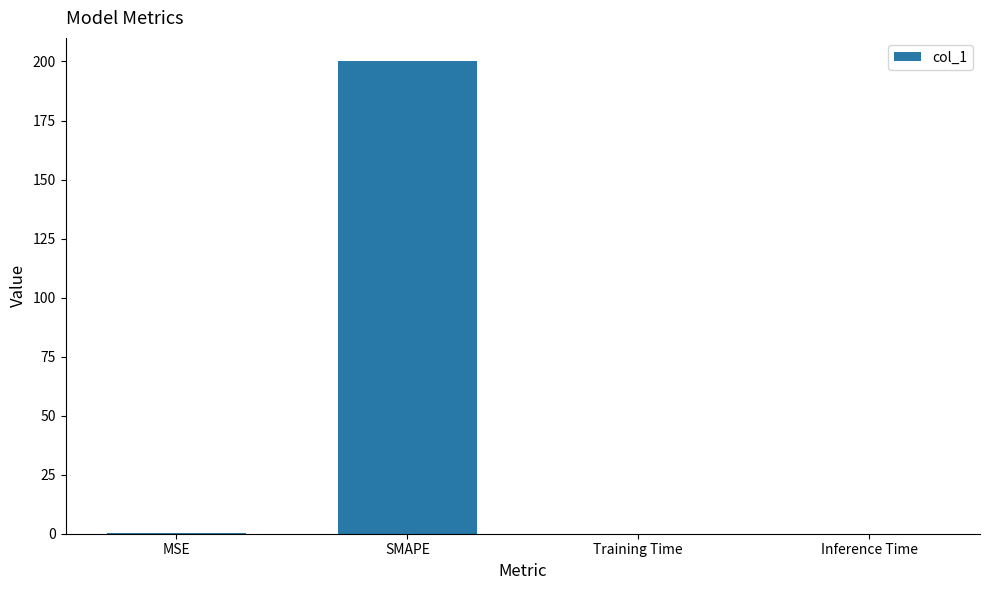

True or false: the data shows 200.0 at SMAPE.

True